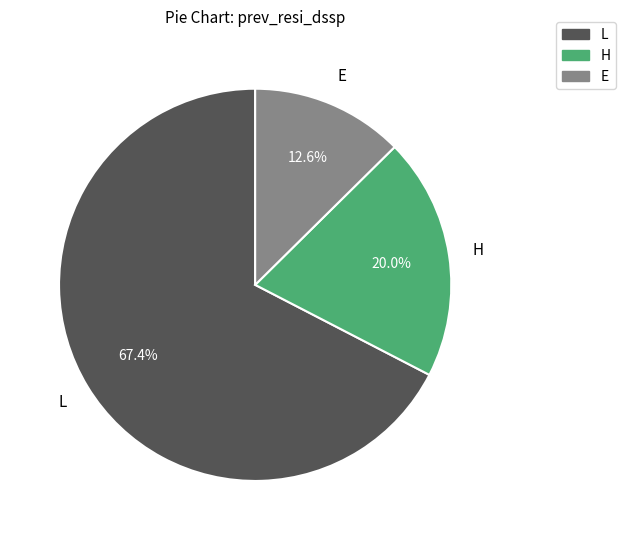

Which has a higher value, H or E?

H